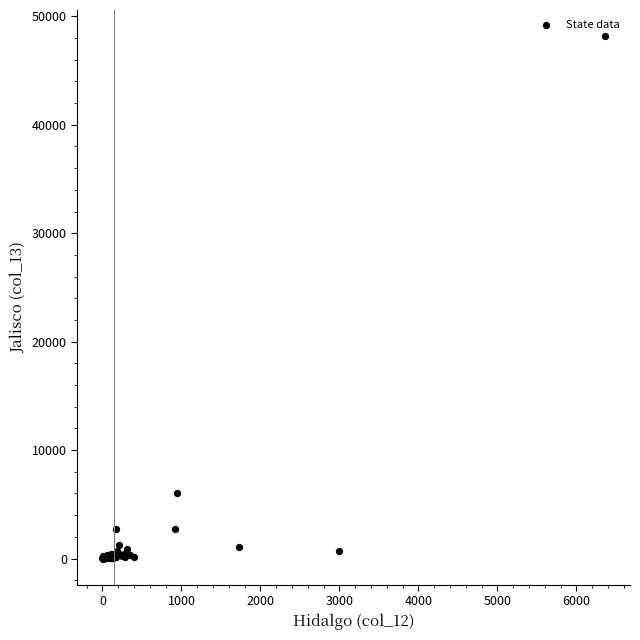

What Y value in the scatter plot is closest to 24088?

6082.0